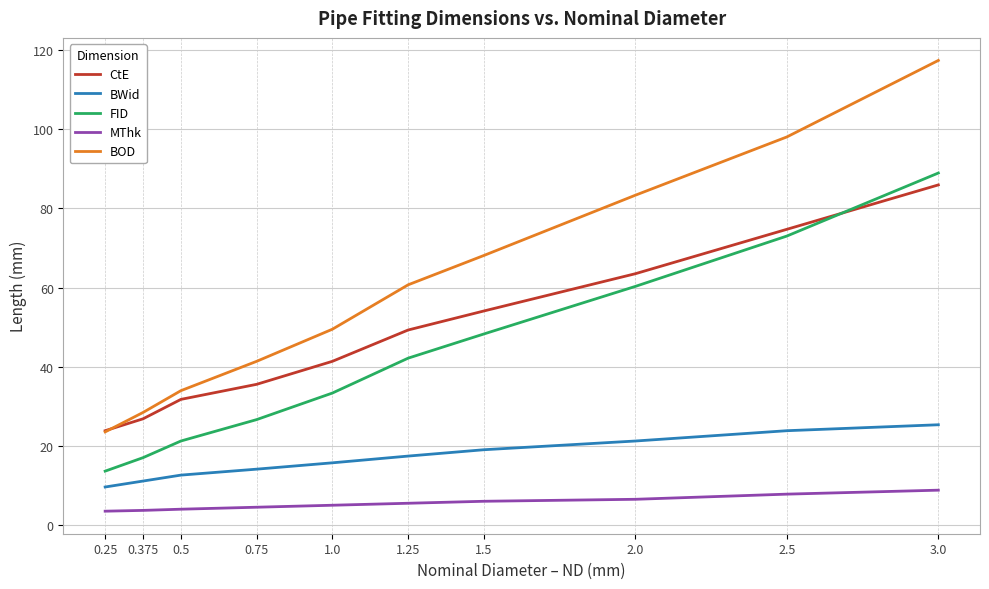

What is the sum of the BWid values at 3.0 and 0.5?

38.1